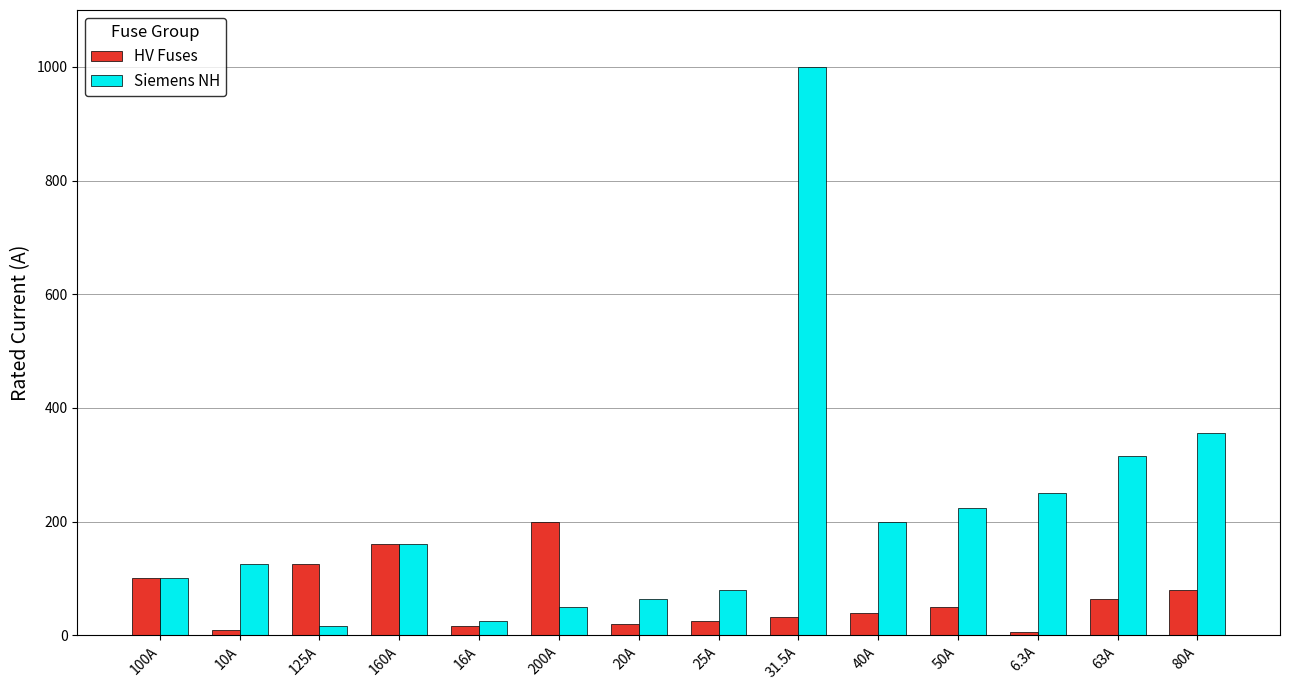

List the series in order of their overall mean, lowest first.

HV Fuses, Siemens NH